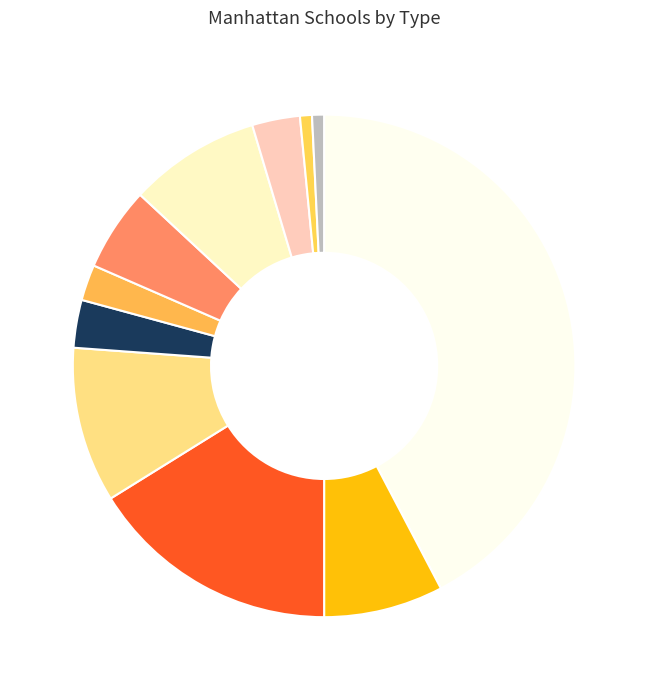

To the nearest percent, what is the difference between the largest and smallest slice percentages?

42%